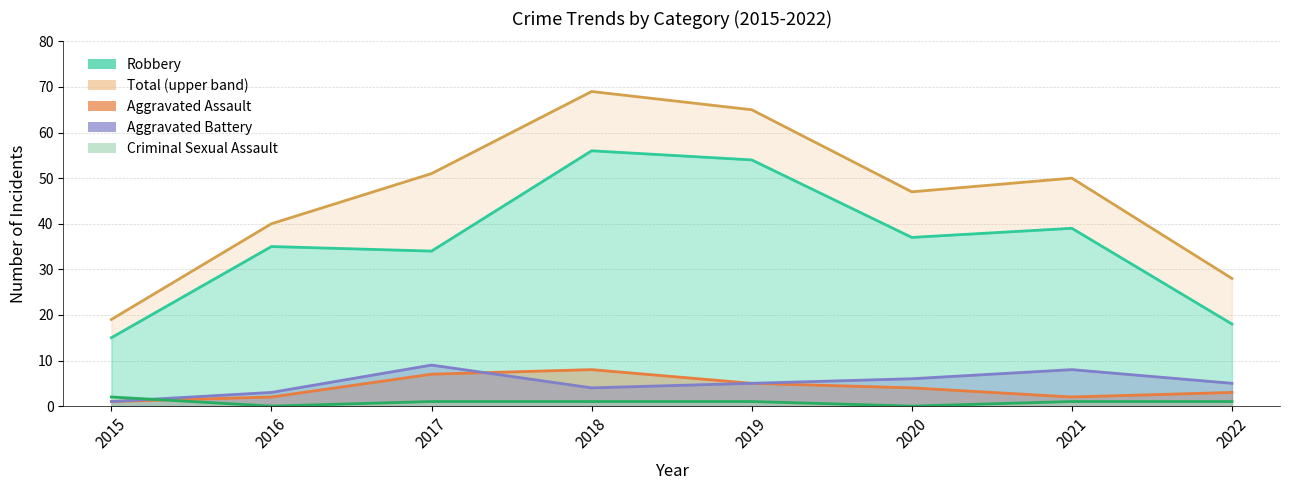

What are all the series names shown in the legend?

Robbery, Aggravated Assault, Aggravated Battery, Criminal Sexual Assault, Total